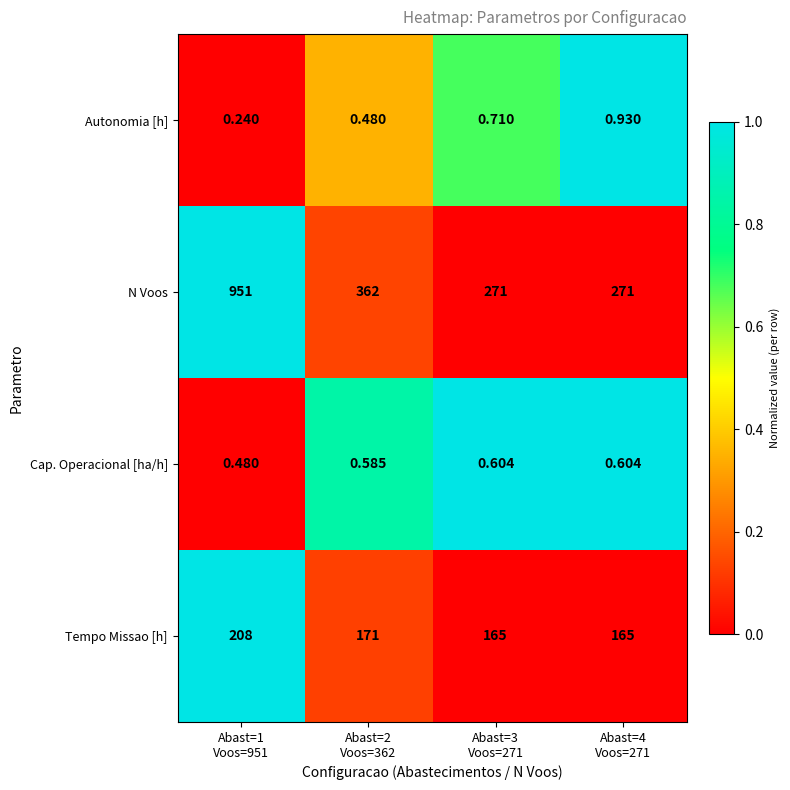

Which series has the largest total across all categories?

N Voos